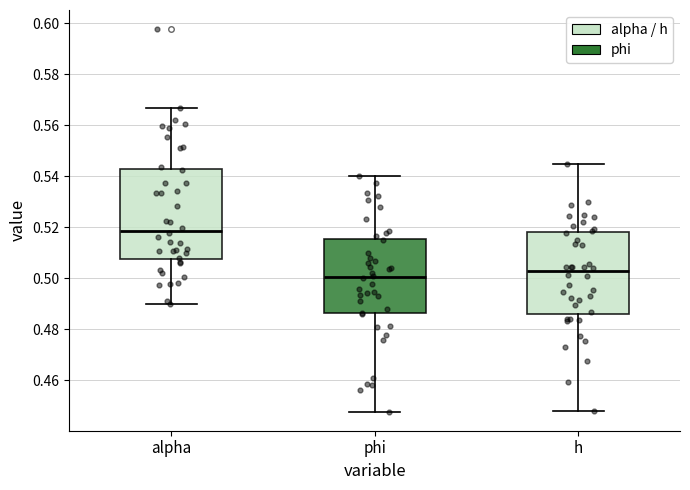

Which box has the highest median line?

alpha